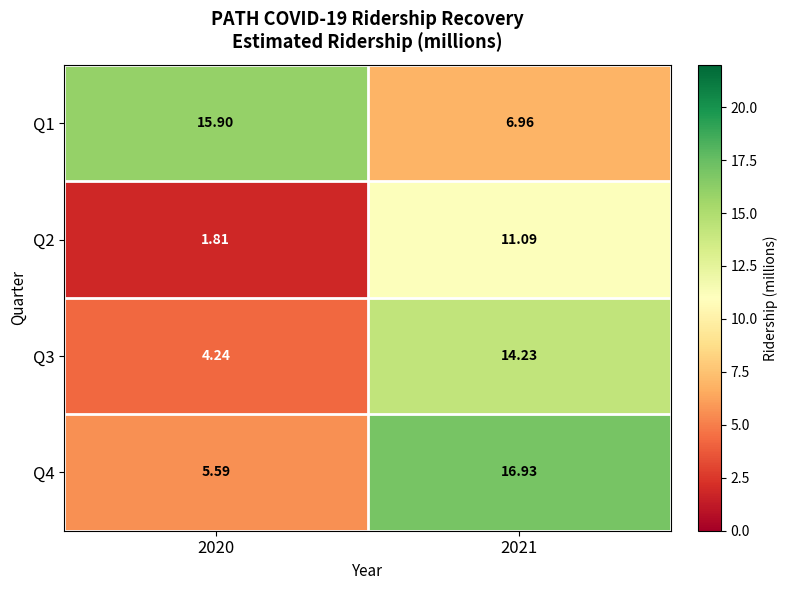

Is the value of Q4 at 2021 greater than the value of Q3 at 2020?

Yes